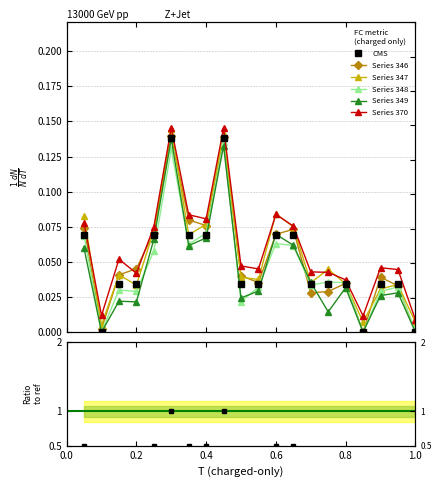

Reading left to right, list all the values displayed in this chart.

0.1	0.0	0.0	0.0	0.1	0.1	0.1	0.1	0.1	0.0	0.0	0.1	0.1	0.0	0.0	0.0	0.0	0.0	0.0	0.0